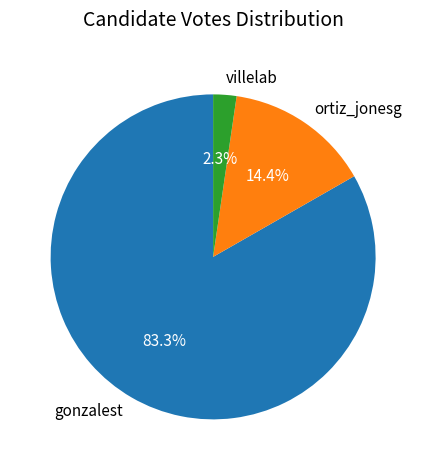

What is the ratio of the value at gonzalest to the value at ortiz_jonesg?

5.8